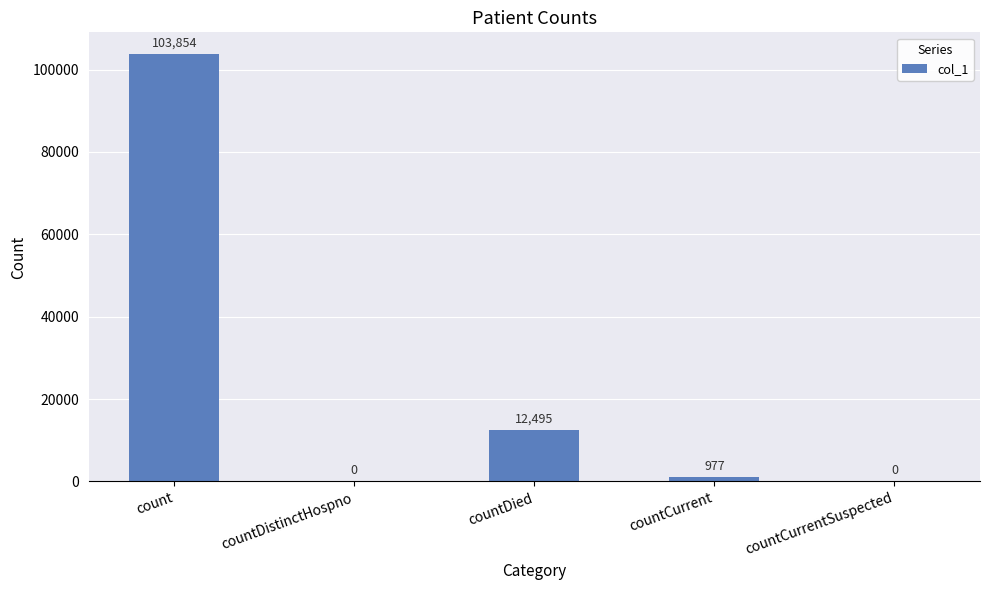

Are the bars horizontal?

No